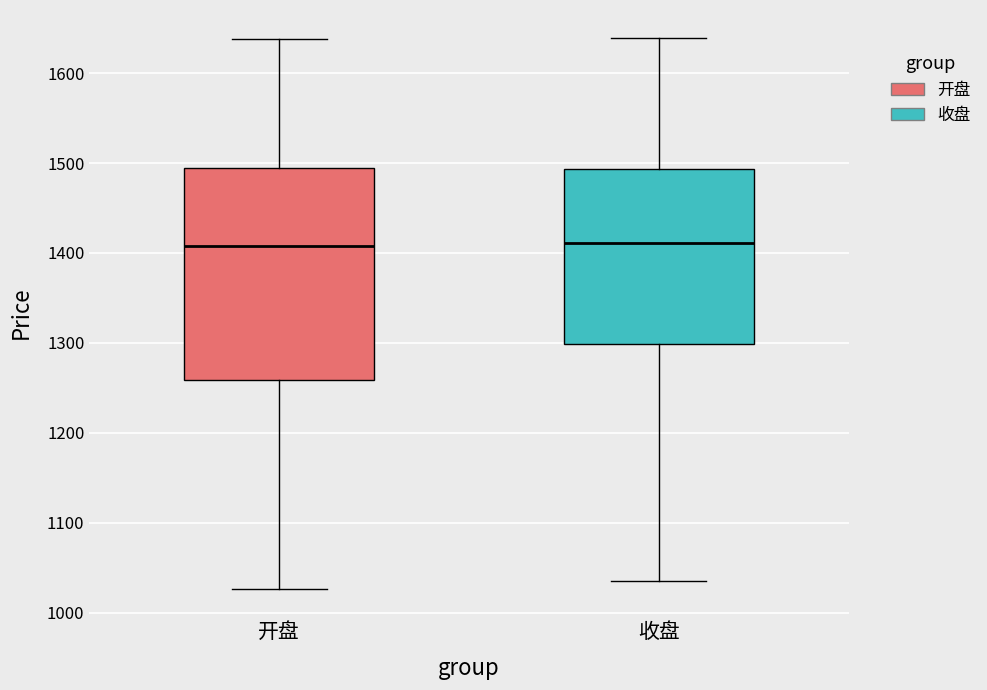

Reading left to right, transcribe this box plot: for each box, give where its median line is, the range the box spans, and where its two whiskers end, as read against the y-axis. The values are not printed on the chart, so give them approximately, as read against the axis.

开盘: median 1410, box 1260 to 1490, whiskers 1030 to 1640
收盘: median 1410, box 1300 to 1490, whiskers 1030 to 1640